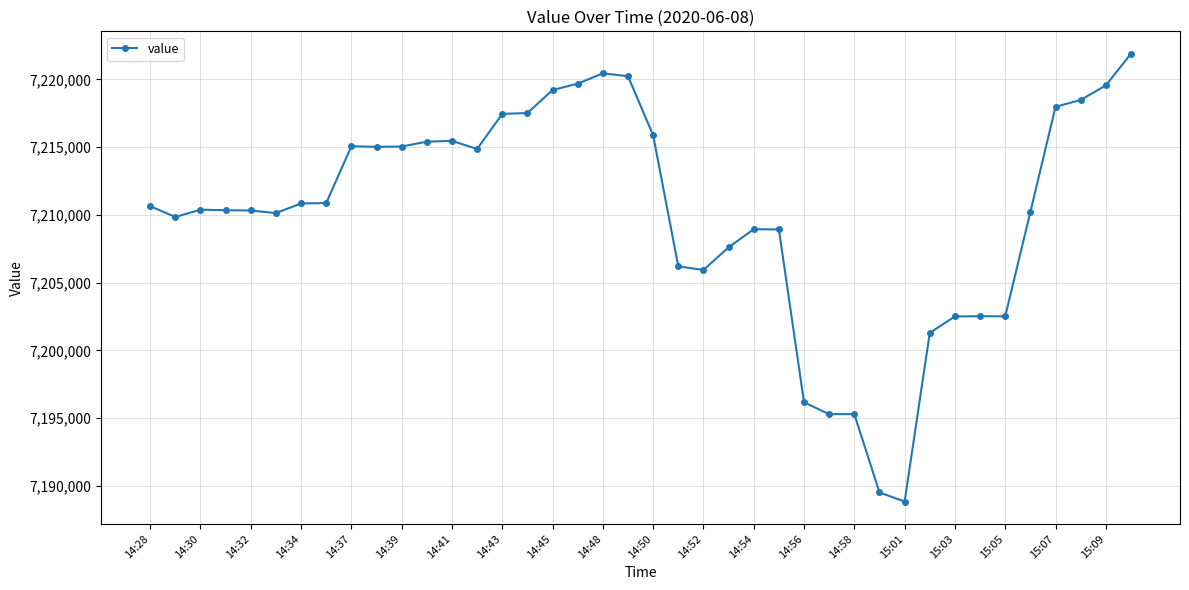

What is the value of the 9th point from the left?

7215060